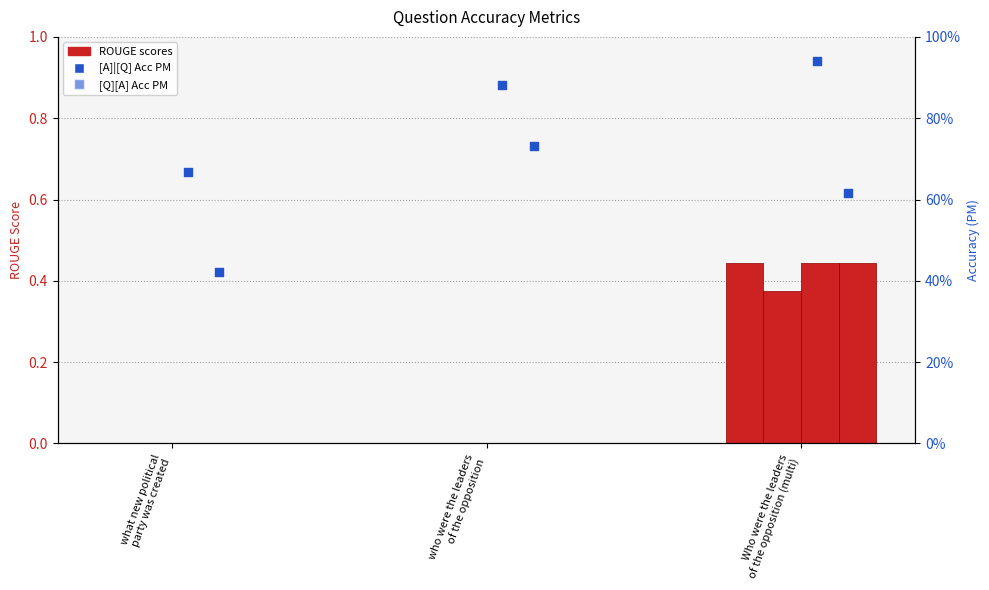

Which series contains the highest Y value?

[A]|[Q] Acc PM